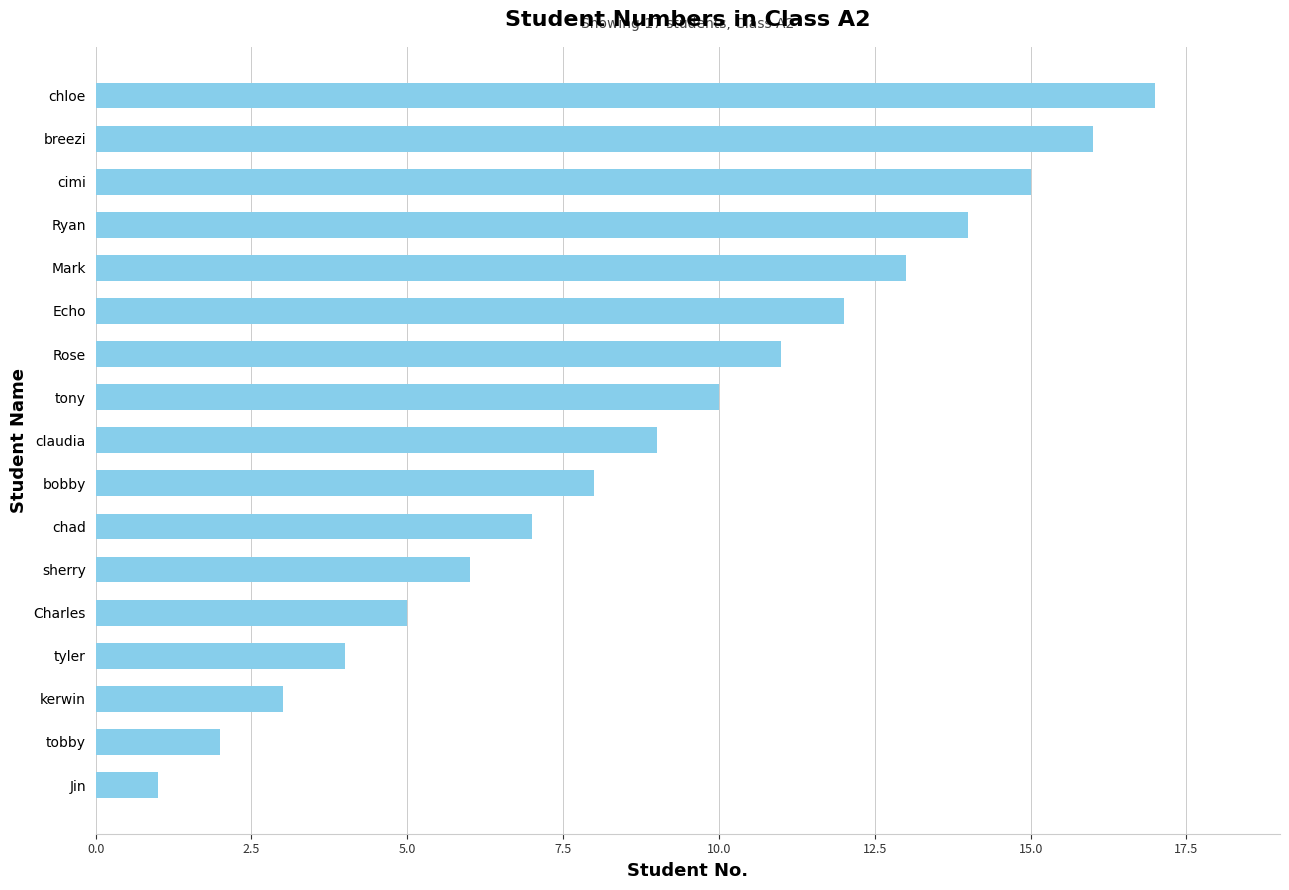

Rank the categories by value from lowest to highest.

Jin, tobby, kerwin, tyler, Charles, sherry, chad, bobby, claudia, tony, Rose, Echo, Mark, Ryan, cimi, breezi, chloe